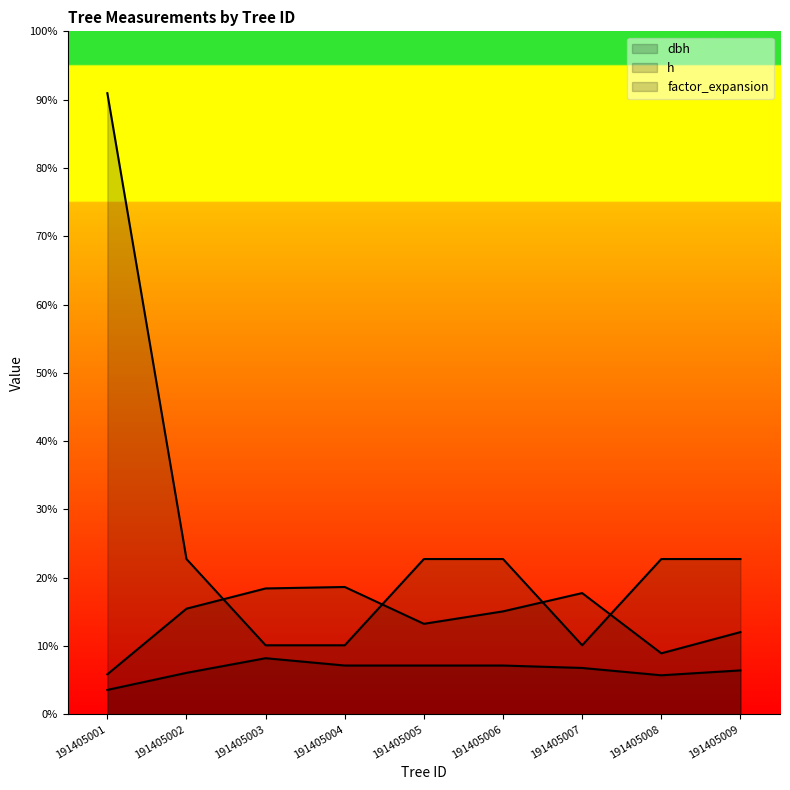

Which category has the lowest value in the factor_expansion series?

191405003